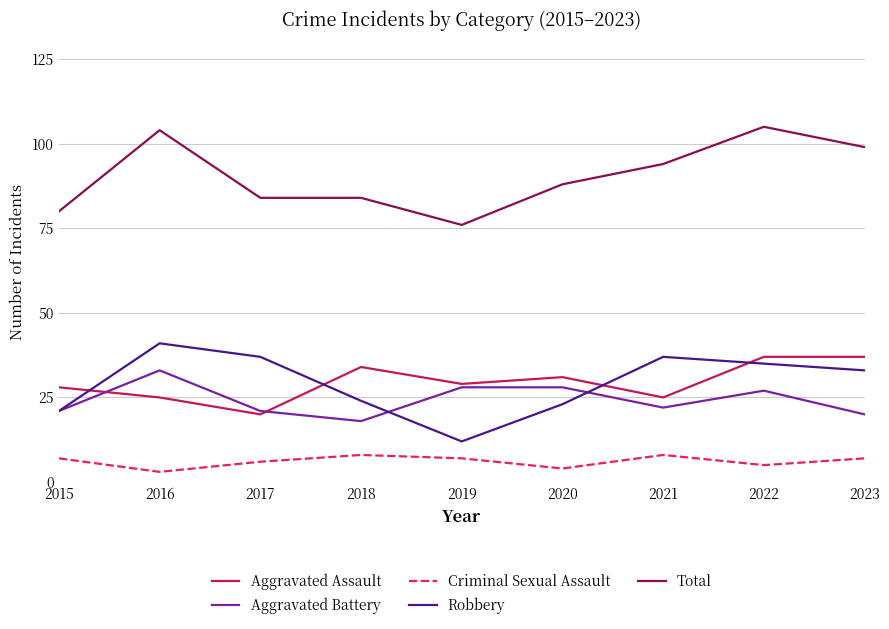

Which series changed the most between 2017 and 2019?

Robbery